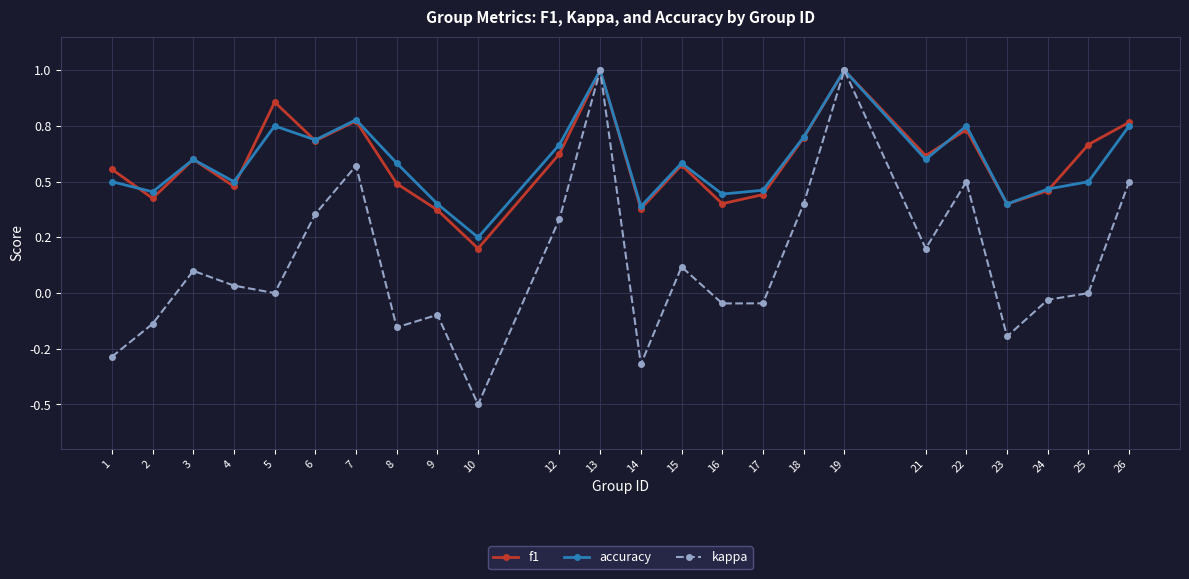

Does the chart have visible grid lines?

Yes